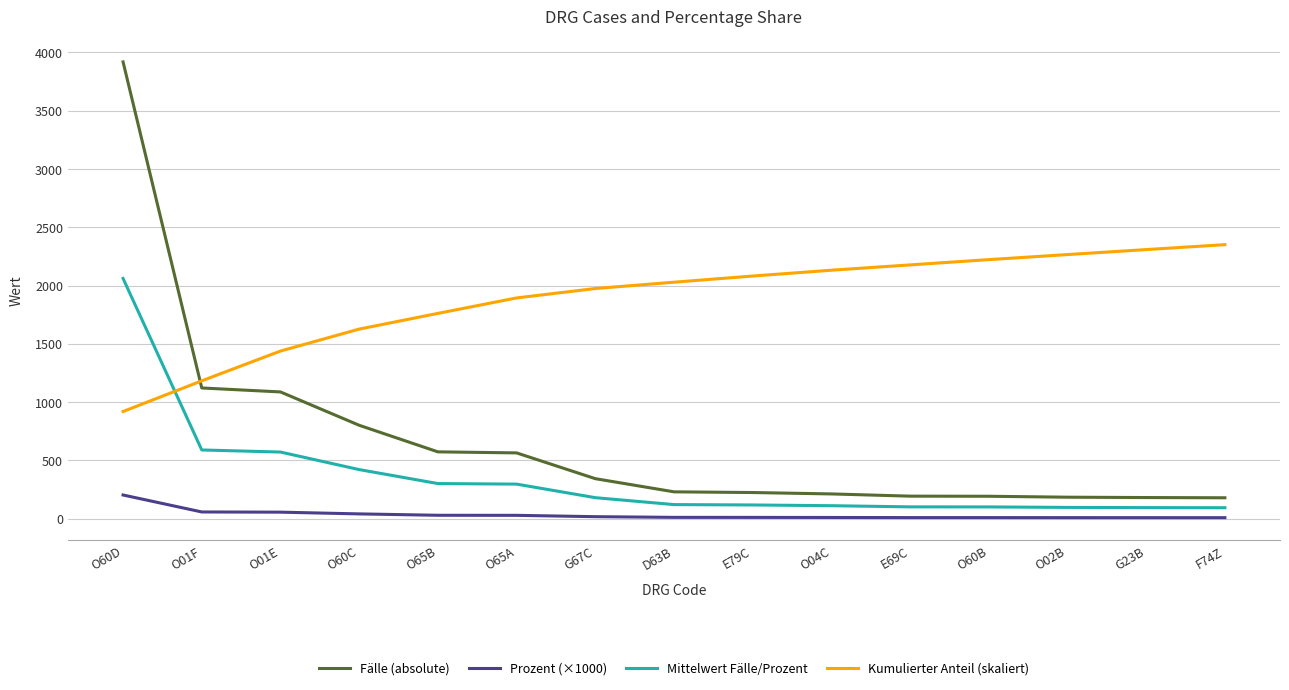

What is the maximum value shown in the chart?

3919.0